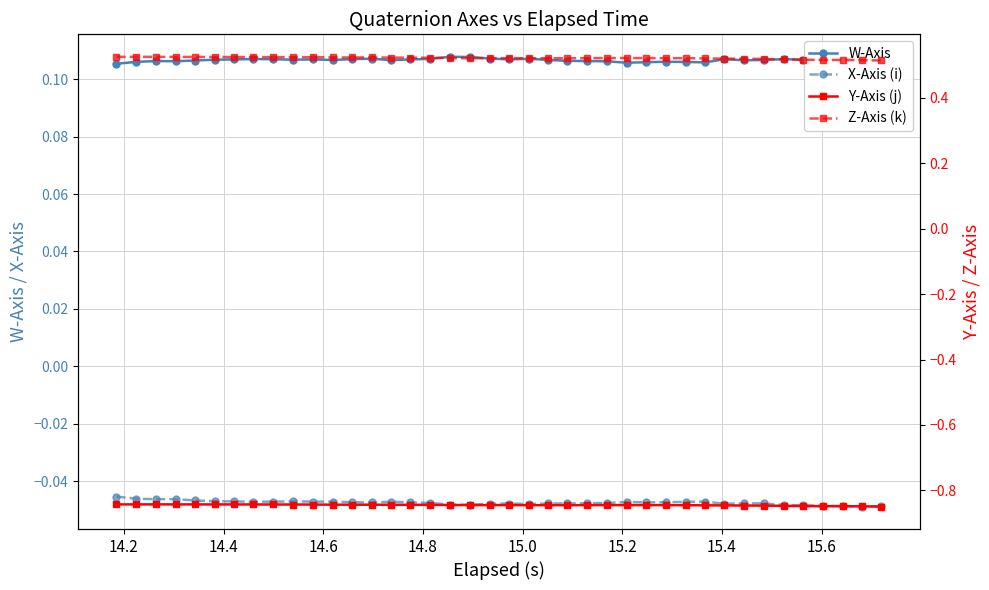

Which series has the largest total across all categories?

Z-Axis (k)